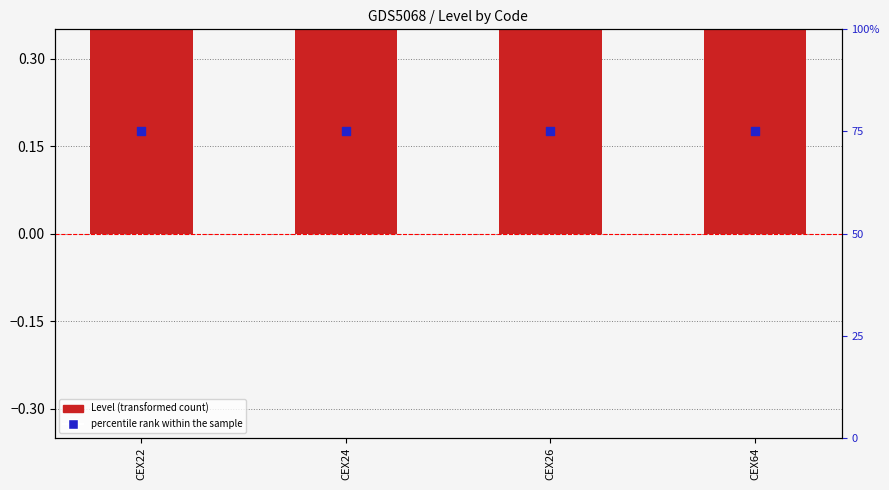

Which series reaches the minimum Y coordinate?

percentile rank within the sample